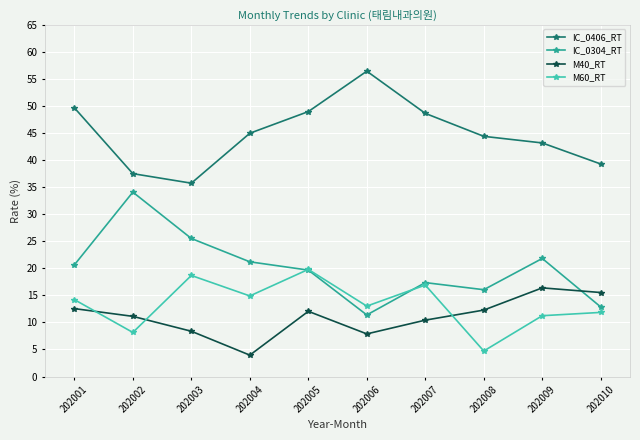

The IC_0304_RT series shows 34.1 at 202002. True or false?

True